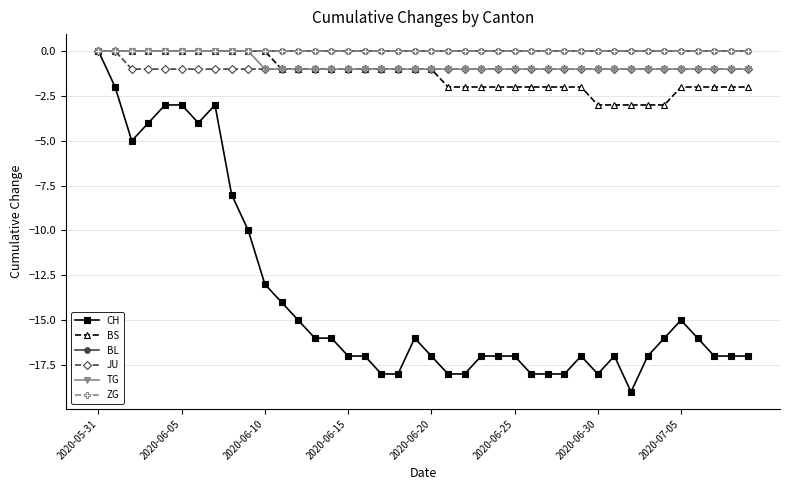

Is this an area chart (filled region under the line)?

No